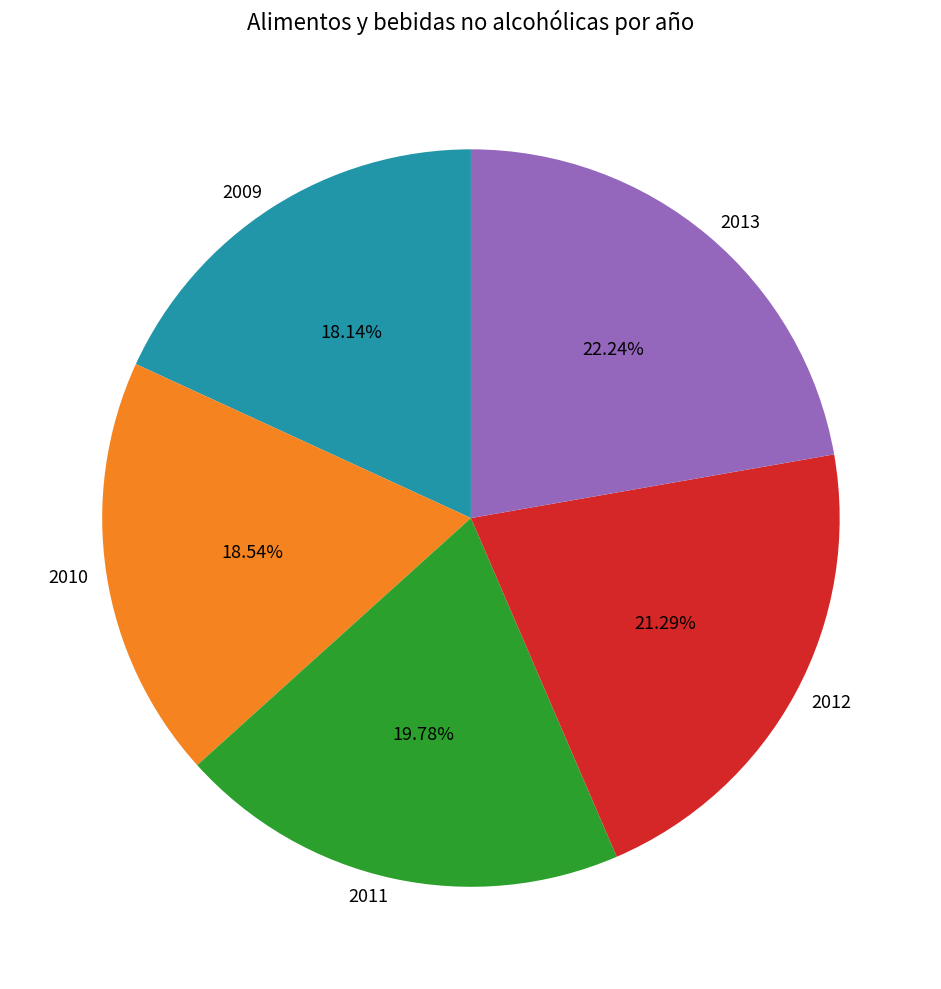

Does 2010 account for over 50% of the chart?

No